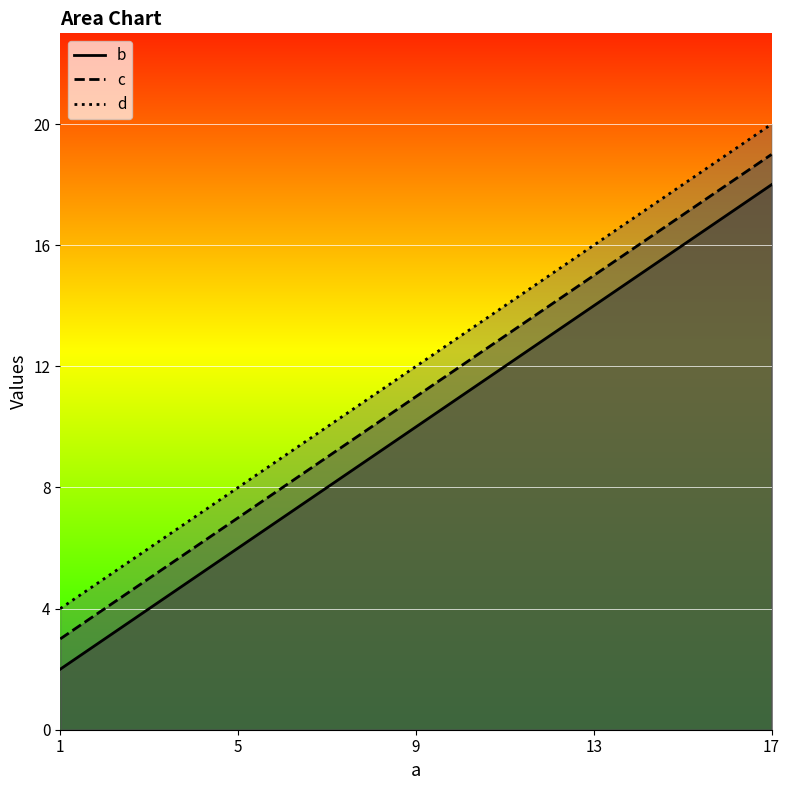

Is it true that c equals 19 at 17?

True